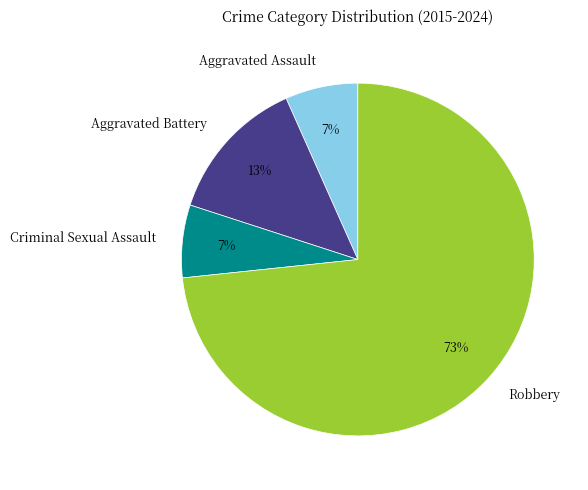

To the nearest percent, what is the average slice percentage?

25%